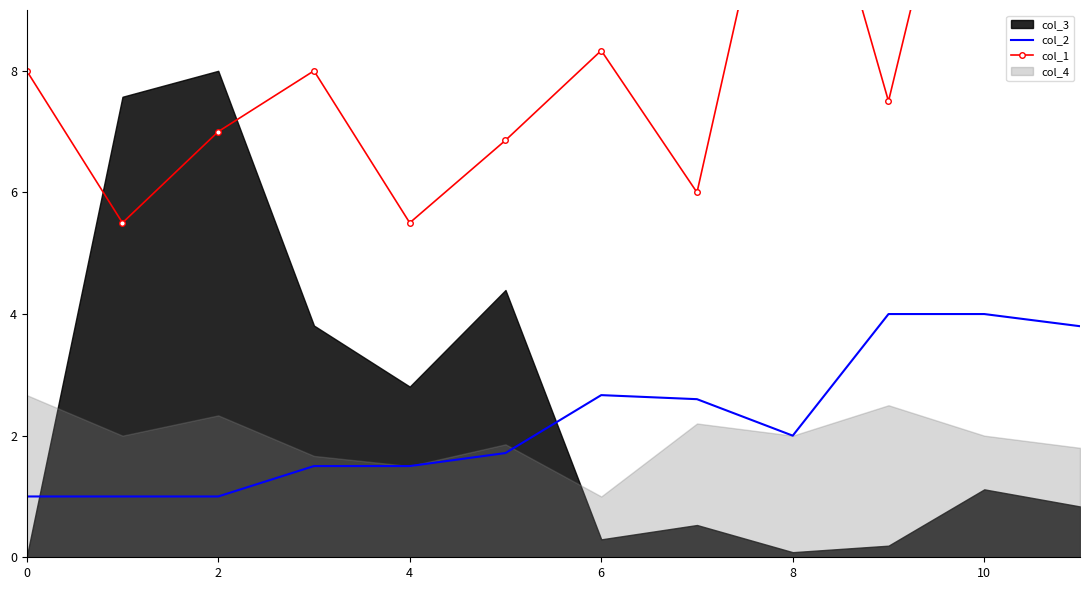

Which series has the largest total across all categories?

col_1